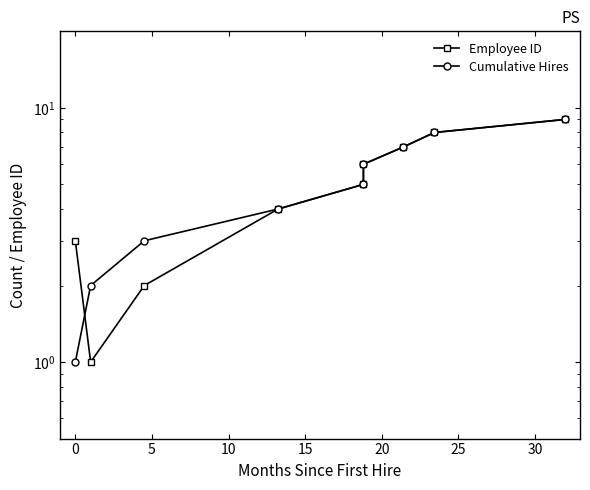

Count the Employee ID values in the range 3 to 7.

5